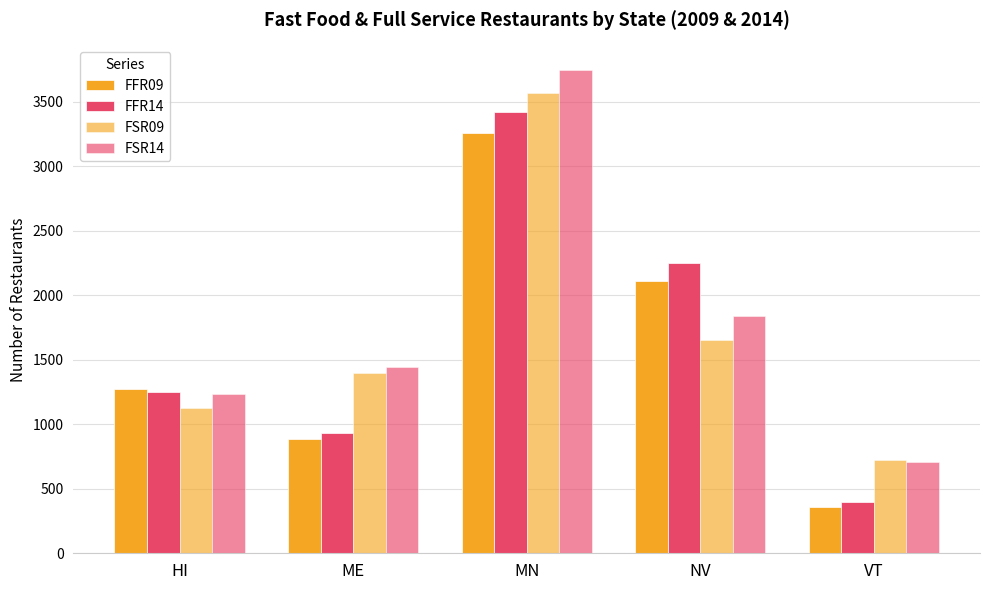

What is the value of the FFR09 bar at the 5th from the left?

360